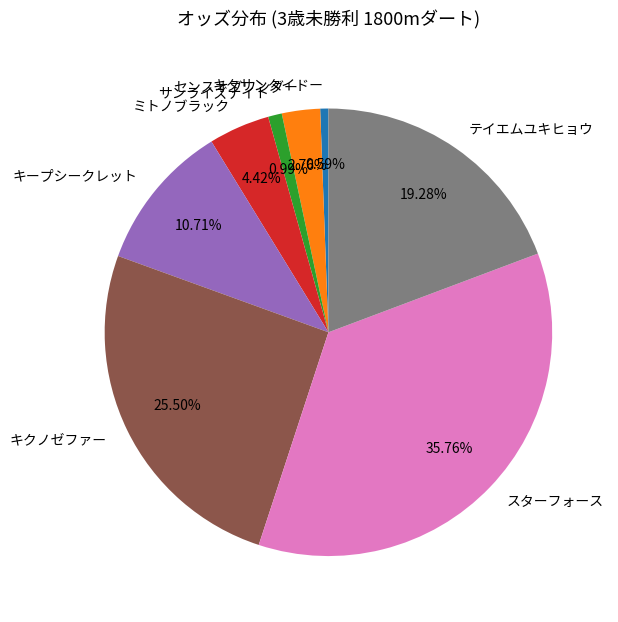

True or false: キタサンタイドー accounts for 12% of the total.

False